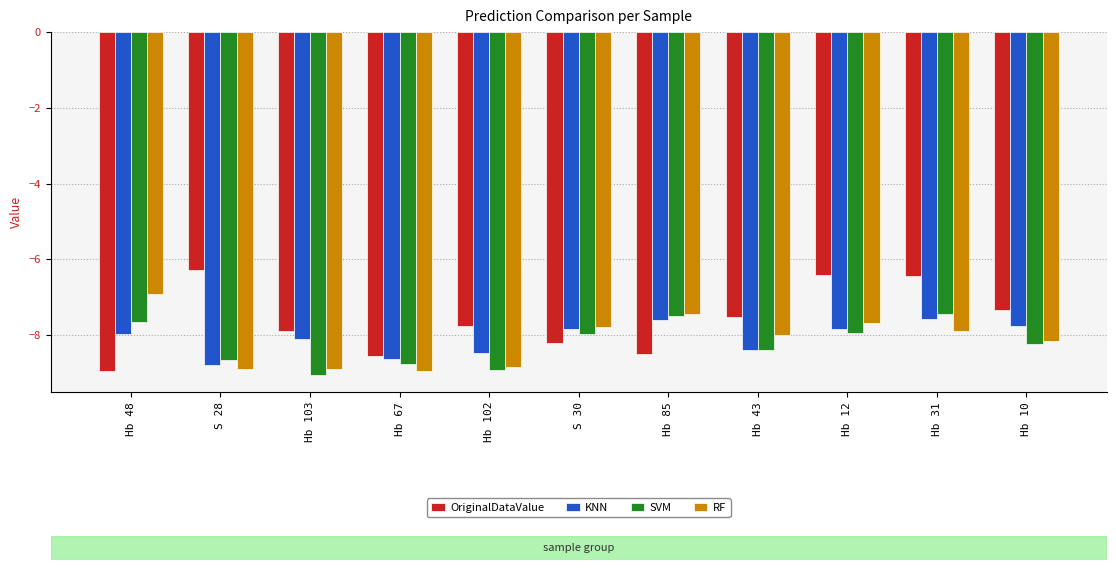

Count the number of data series in this chart.

4